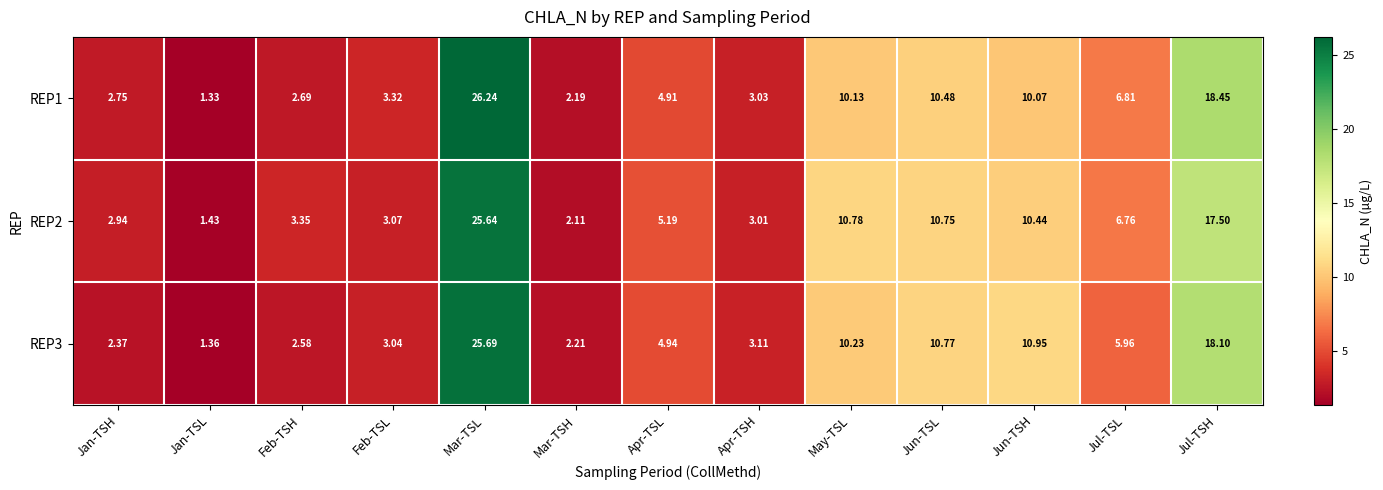

Between Feb-TSH and Jul-TSH, which series saw the biggest shift?

REP1